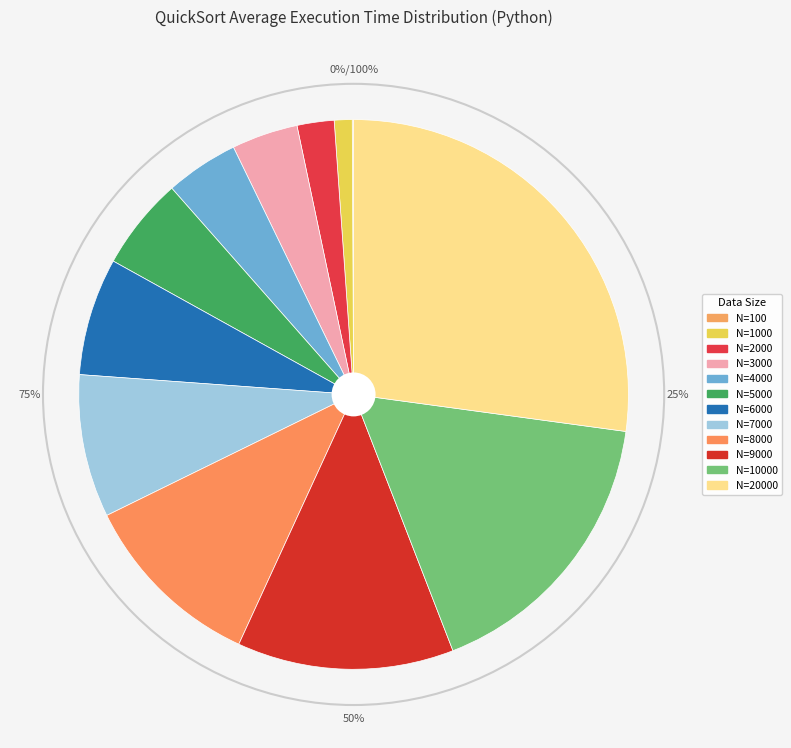

Do 3000 and 5000 together represent more than half of the pie?

No